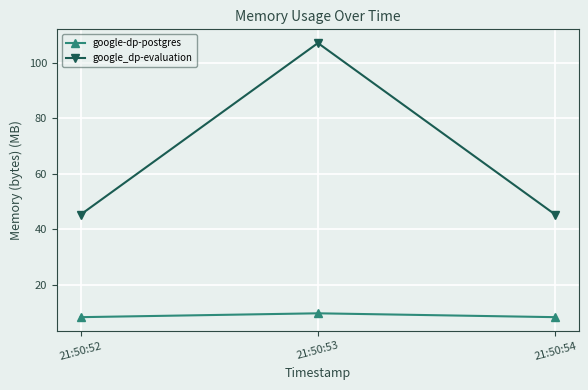

What is the highest value of the google_dp-evaluation series?

107.1